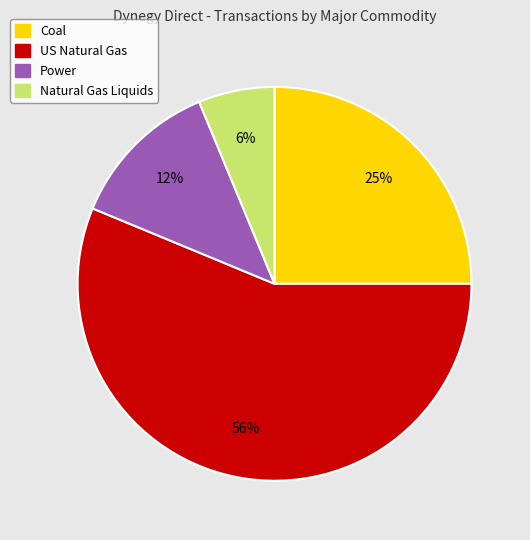

Which category has the smallest portion of the pie?

Natural Gas Liquids